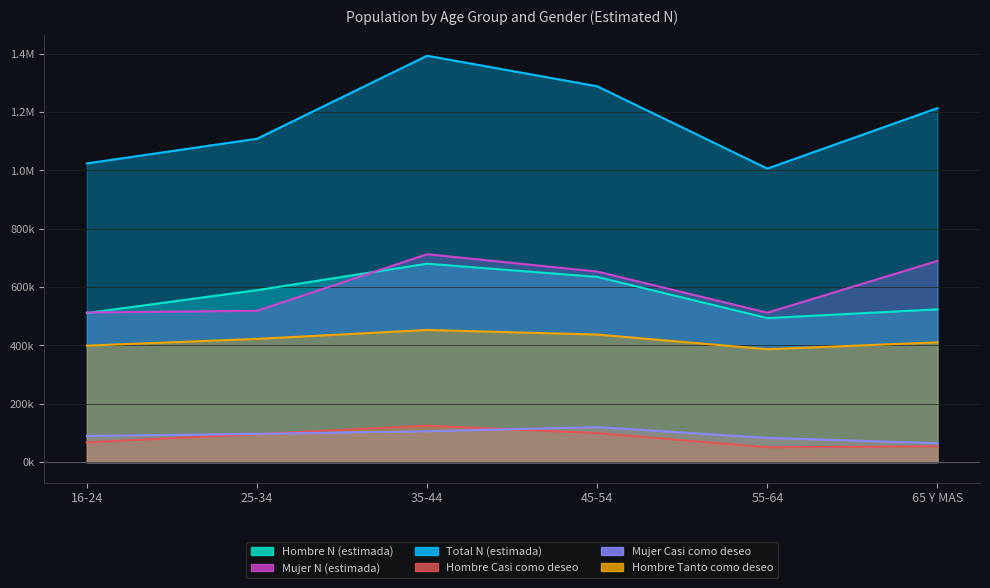

Rank the categories by Hombre Casi como deseo value from lowest to highest.

55-64, 65 Y MAS, 16-24, 25-34, 45-54, 35-44